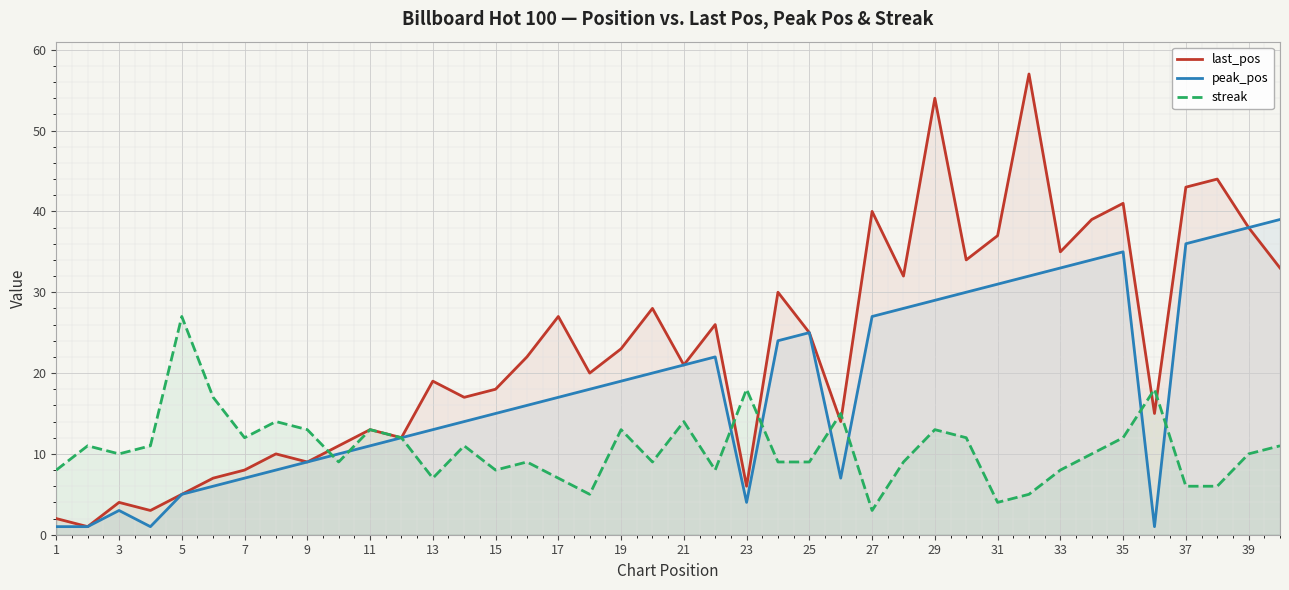

The streak series shows 39 at 5. True or false?

False